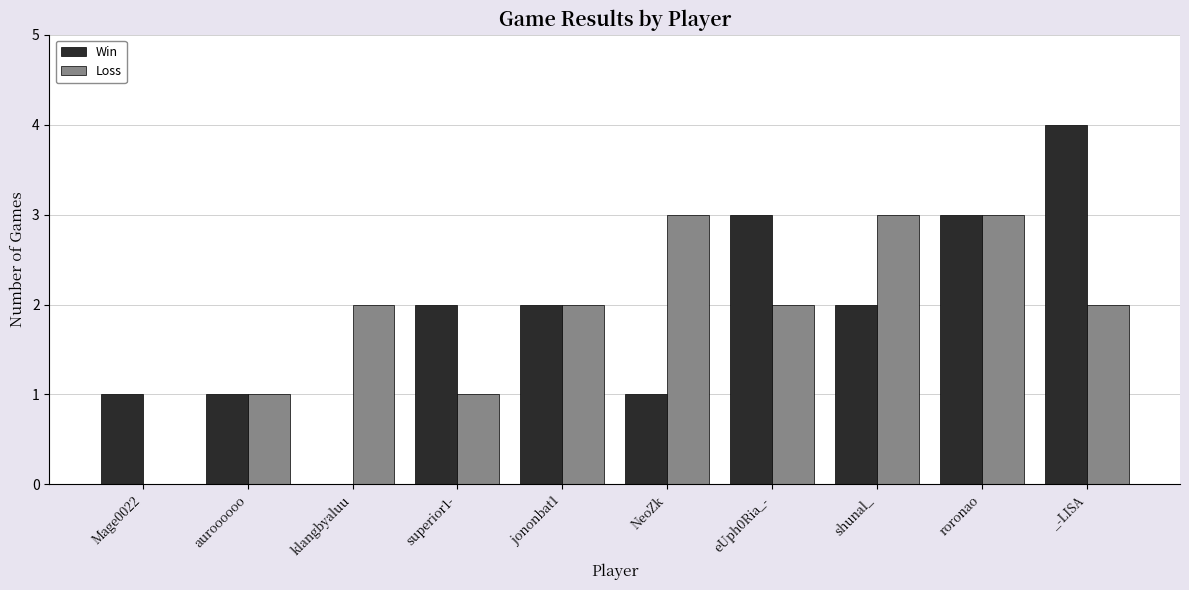

How many distinct data groups are displayed?

2